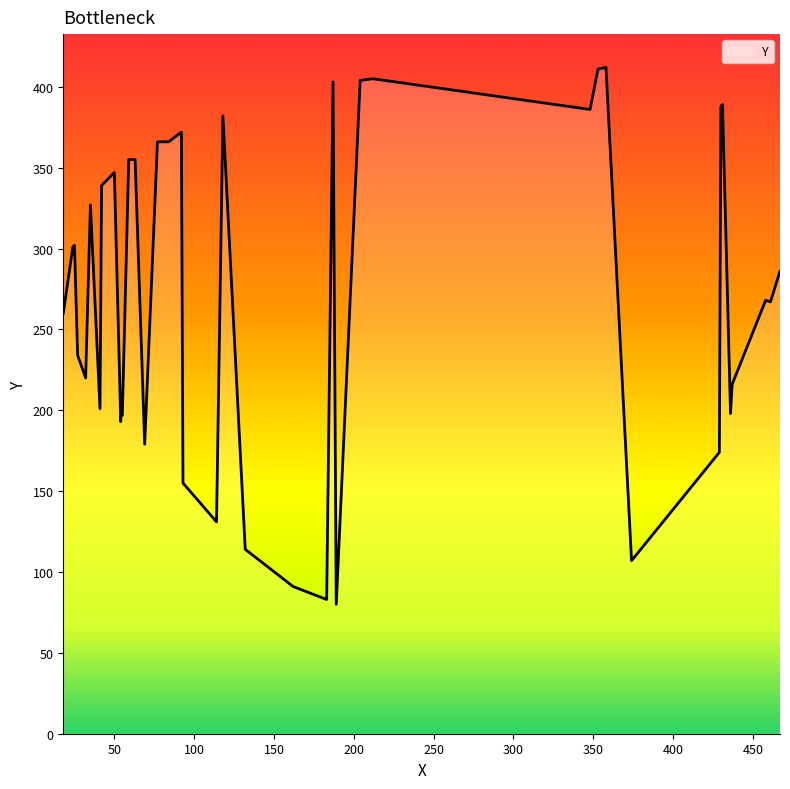

Which has a higher value, 93 or 204?

204